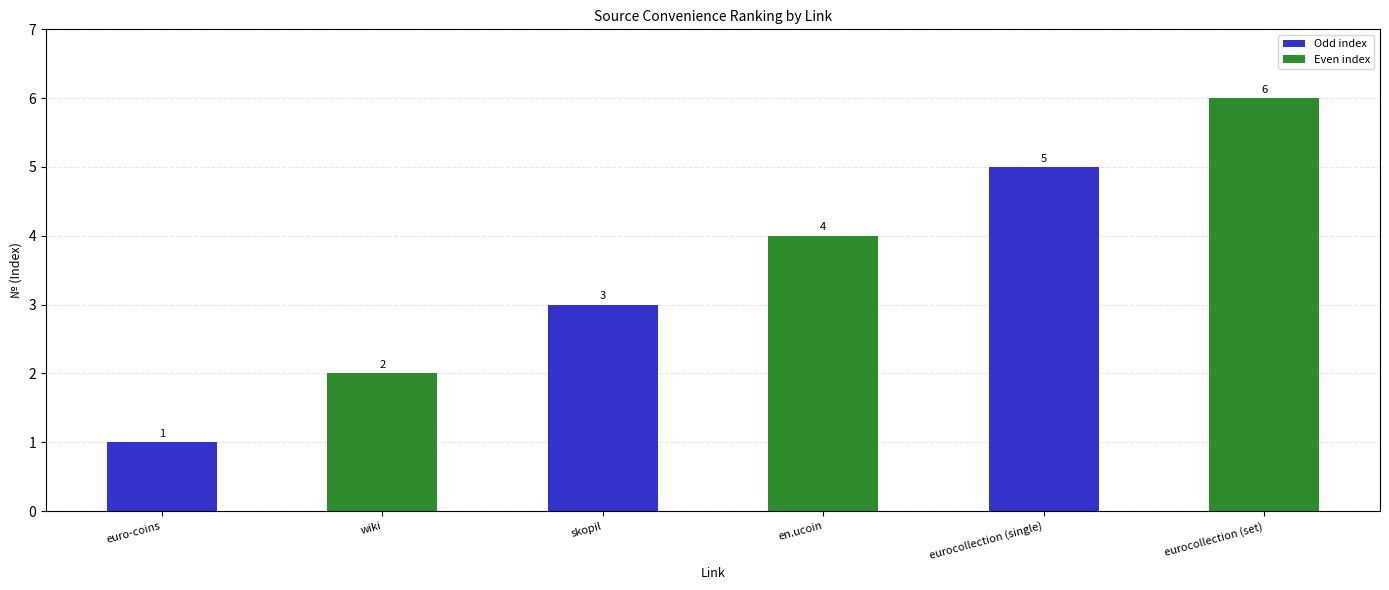

Which label corresponds to the largest value in the chart?

eurocollection (set)